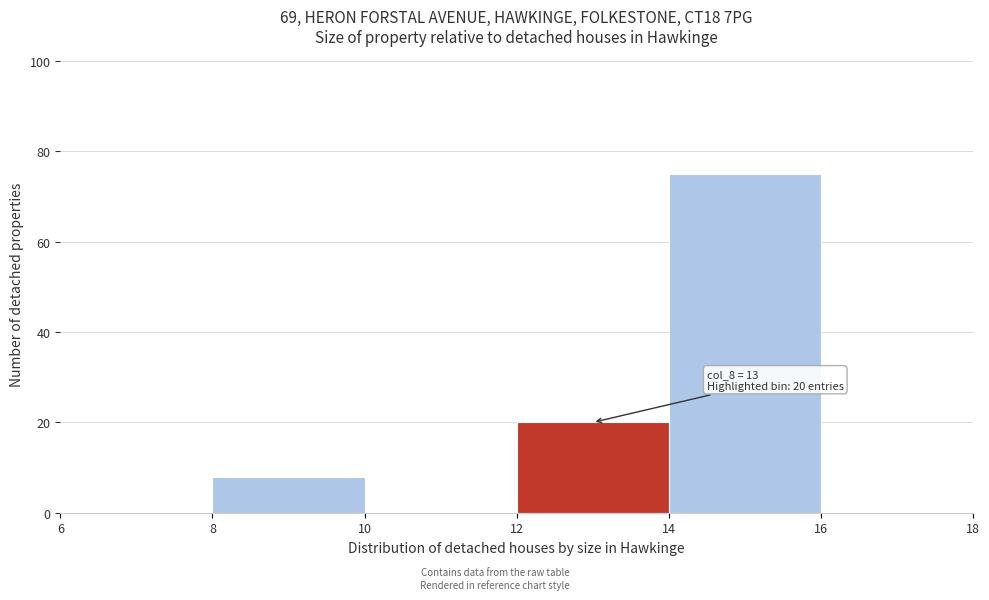

Over which range of the x-axis is the bar tallest?

14 to 16